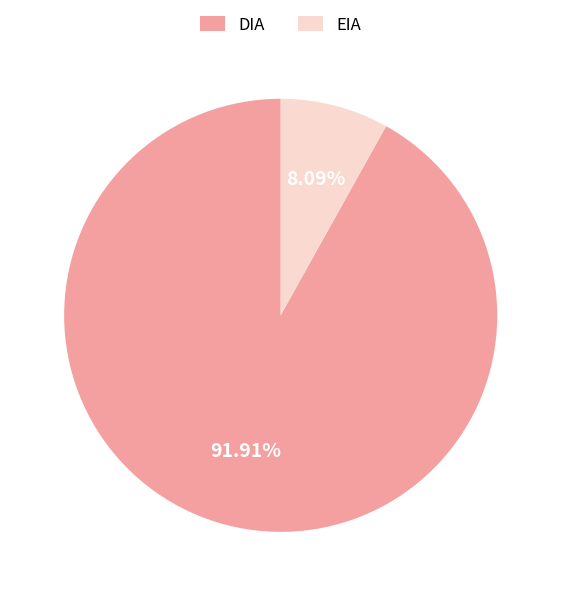

Approximately how many times larger is the value at DIA compared to EIA?

11.4